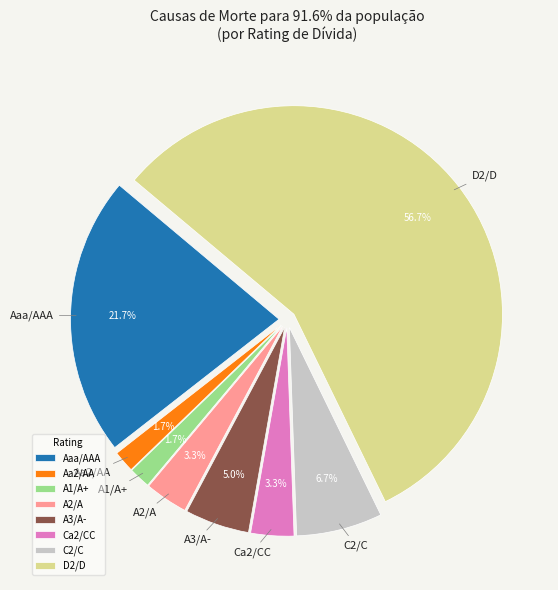

Is Aa2/AA the majority of the pie?

No